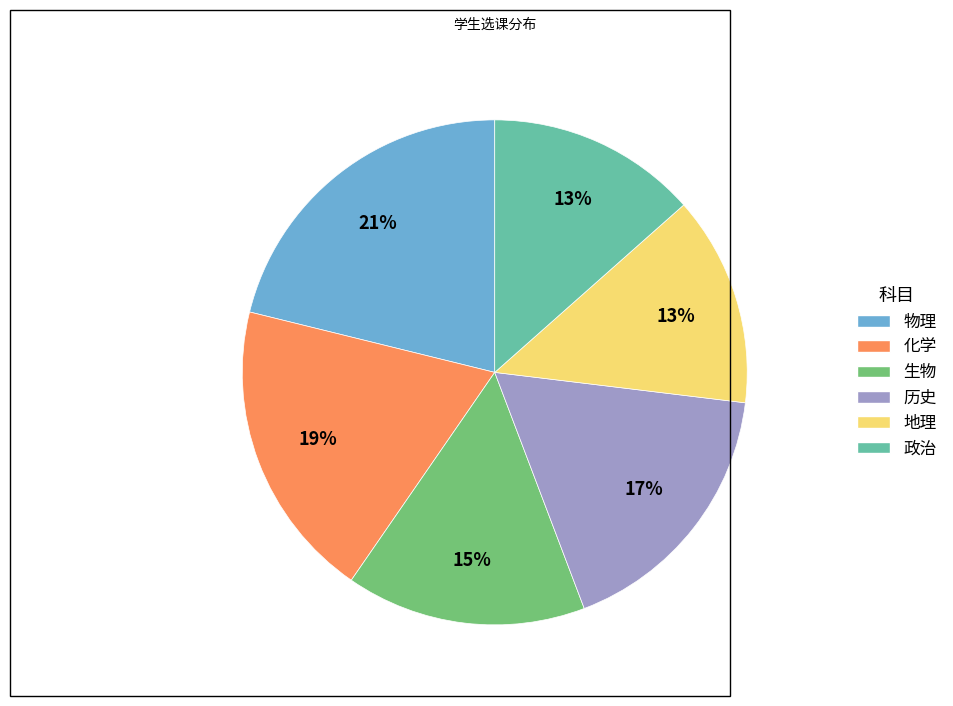

What is the ratio of the value at 历史 to the value at 生物?

1.1